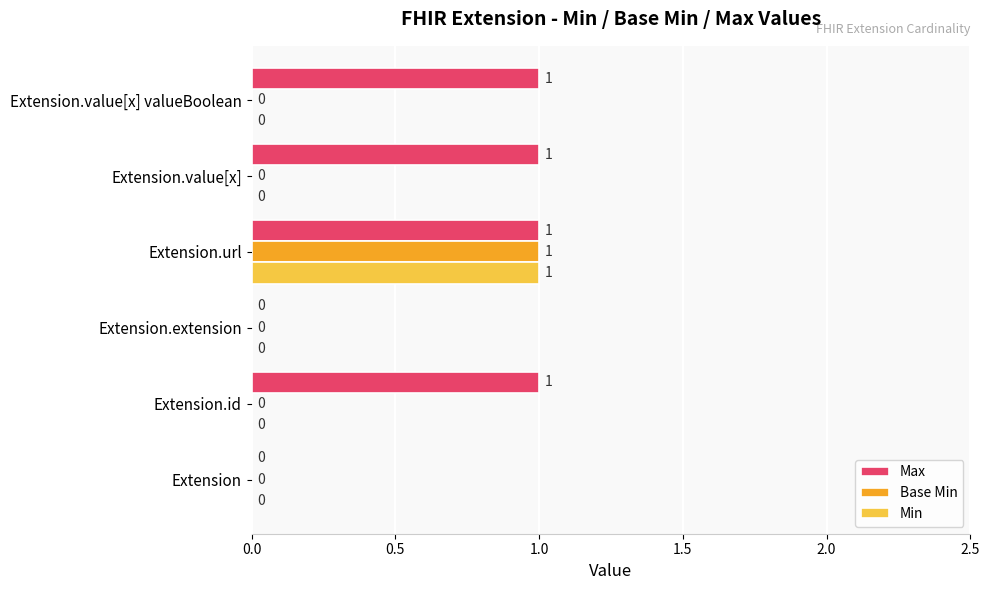

True or false: Max has a value of 1 at Extension.id.

True